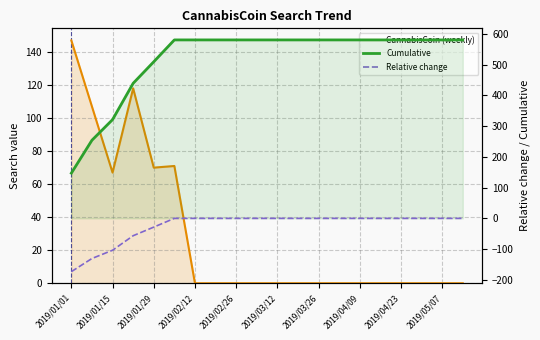

What is the total value across all series at 2019/04/09?

580.0